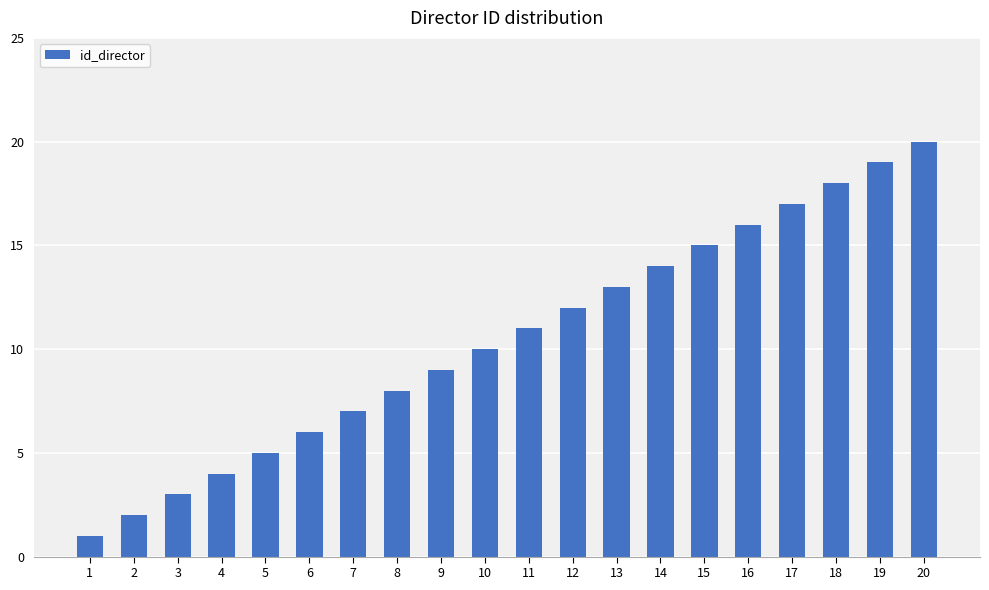

What is the smallest value displayed?

1